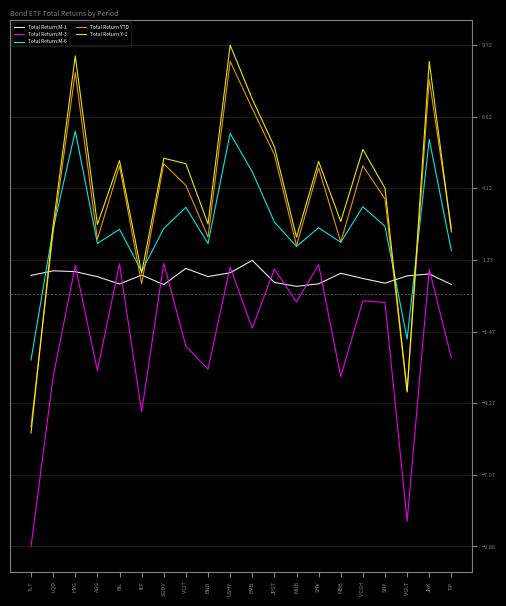

The value of Total Return:M-6 at TLT is -2.6. True or false?

True